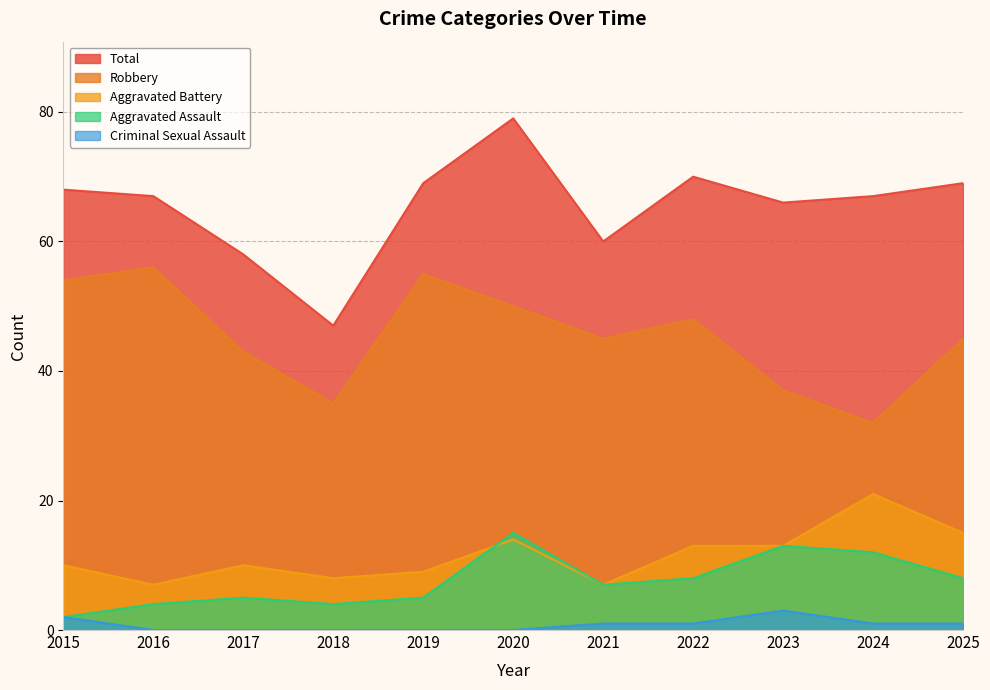

True or false: Aggravated Assault and Criminal Sexual Assault intersect in this chart.

False